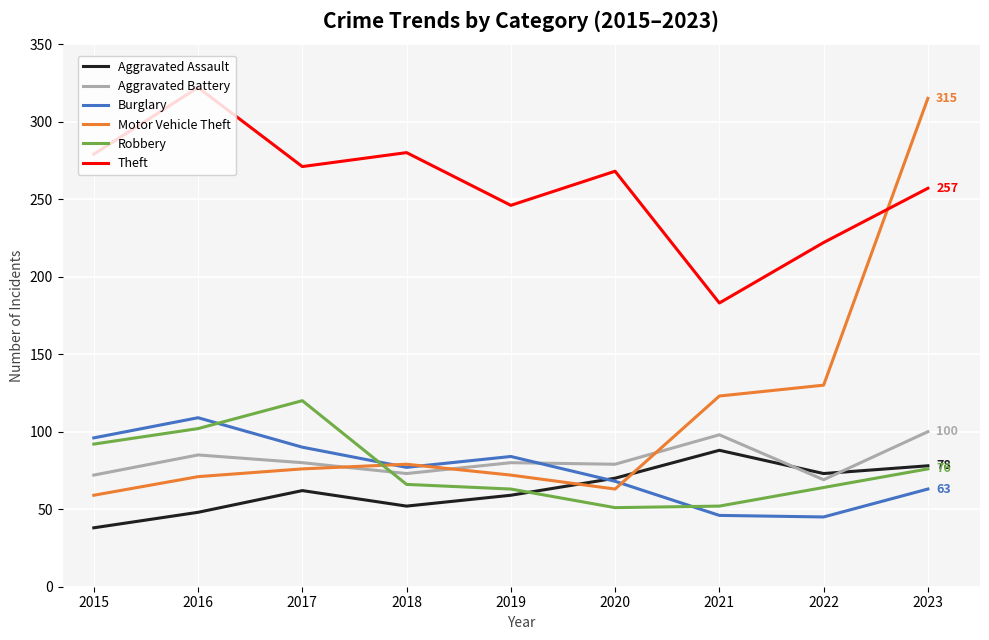

The Motor Vehicle Theft series shows 105 at 2016. True or false?

False